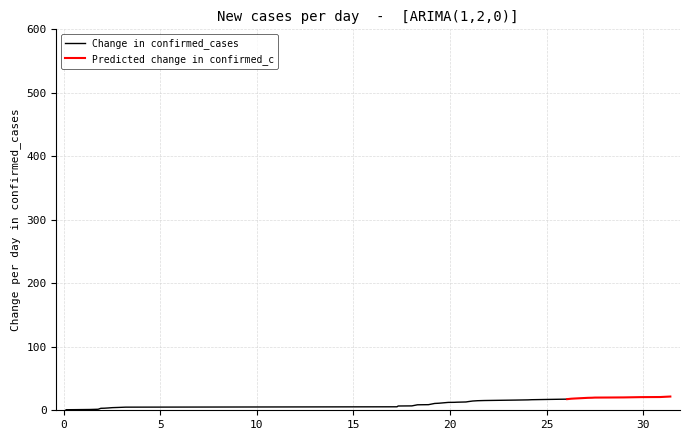

Which has a higher value, 27 or 35?

35